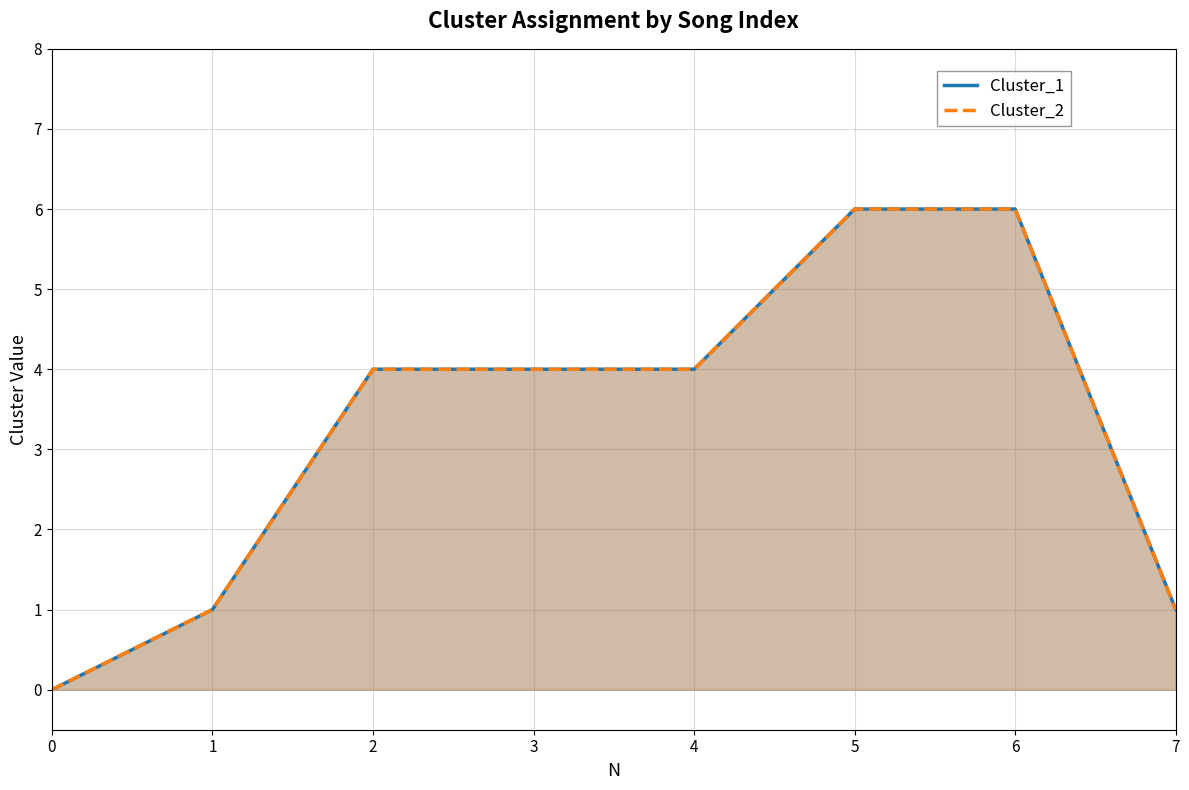

Does the chart have visible grid lines?

Yes